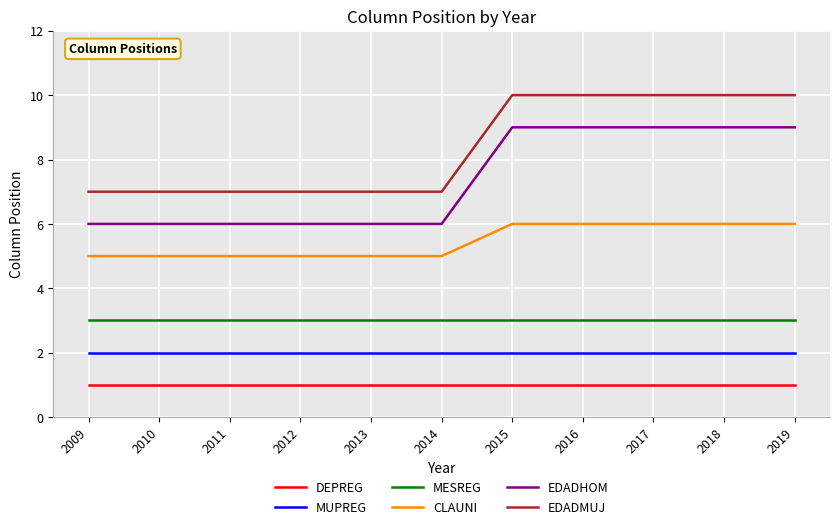

True or false: EDADMUJ and MESREG cross at least once.

False